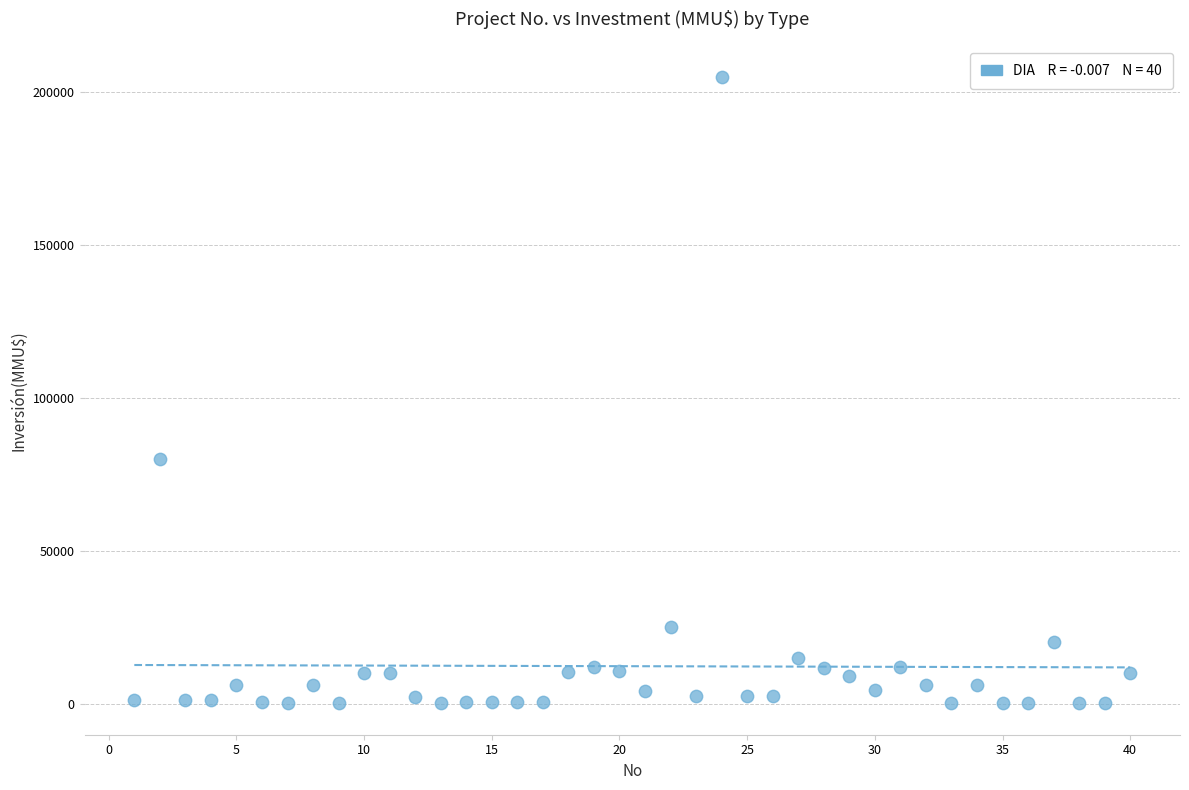

What Y value in the scatter plot is closest to 102518?

80000